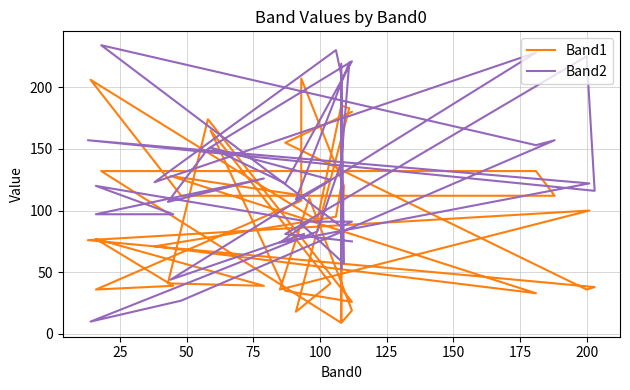

True or false: Band2 has a value of 47 at 20.

False